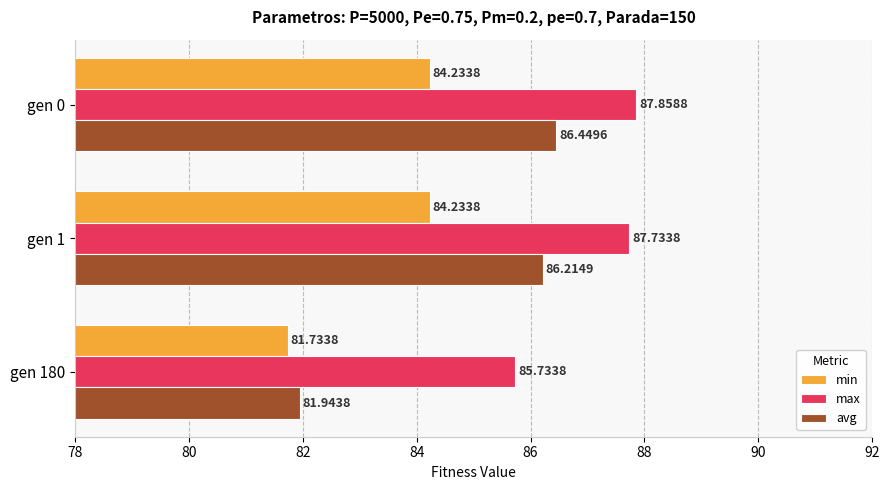

Is the value of min at gen 0 greater than the value of avg at gen 180?

Yes